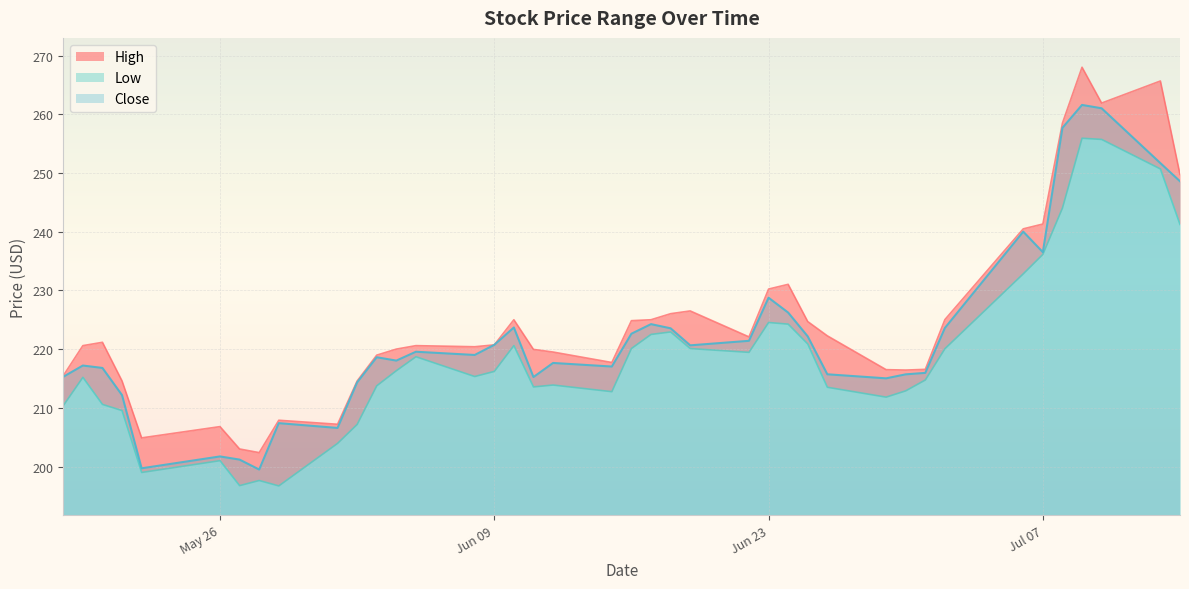

What is the sum of all High values?

8994.1